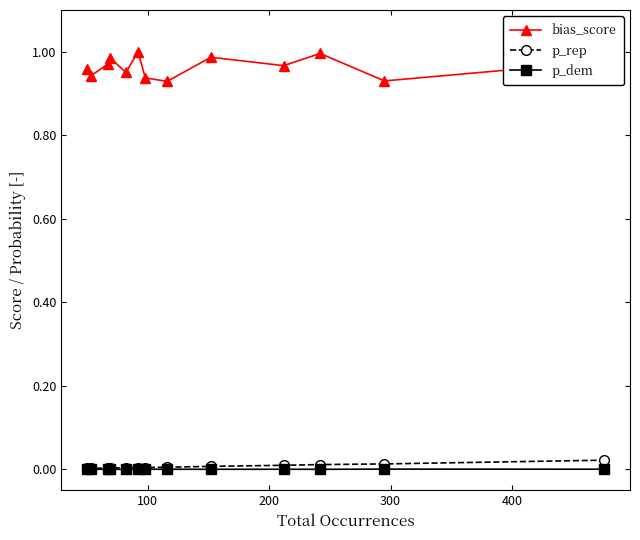

Which series has the largest total across all categories?

bias_score